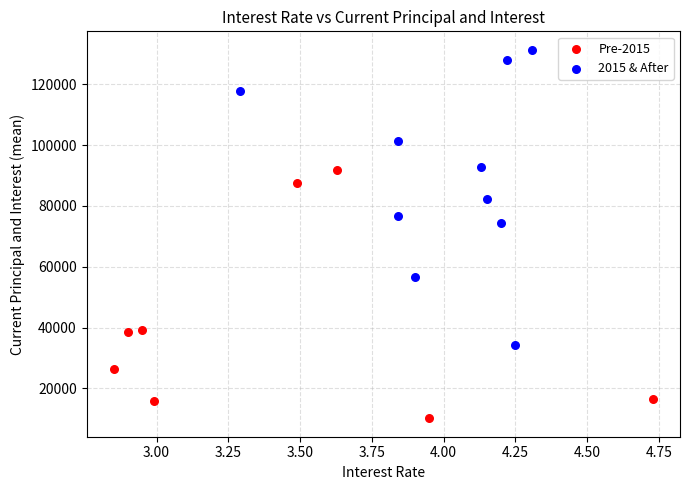

Which series has the largest Y range (max minus min)?

2015 & After